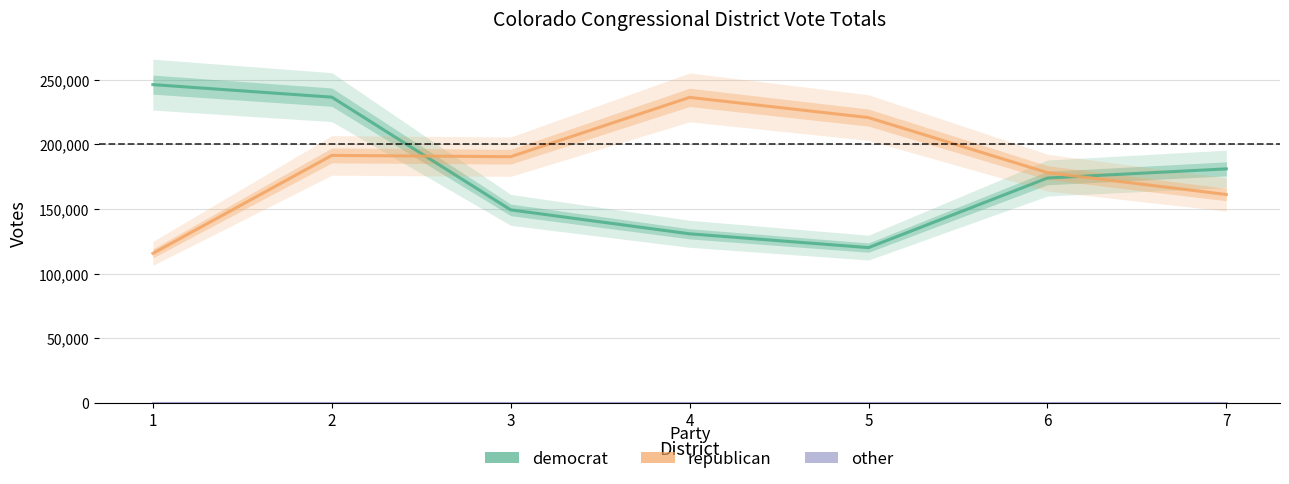

Reading left to right, extract all data points from this chart.

democrat: 1=246158	2=236460	3=149286	4=130772	5=120102	6=173921	7=180994
republican: 1=115634	2=191407	3=190413	4=236283	5=220656	6=178089	7=161169
other: 1=0	2=0	3=0	4=0	5=0	6=0	7=0